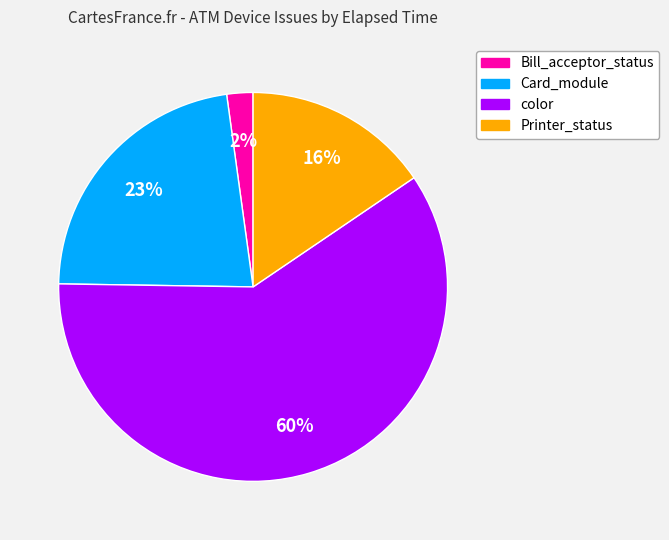

Is there any slice that represents more than half of the pie?

Yes